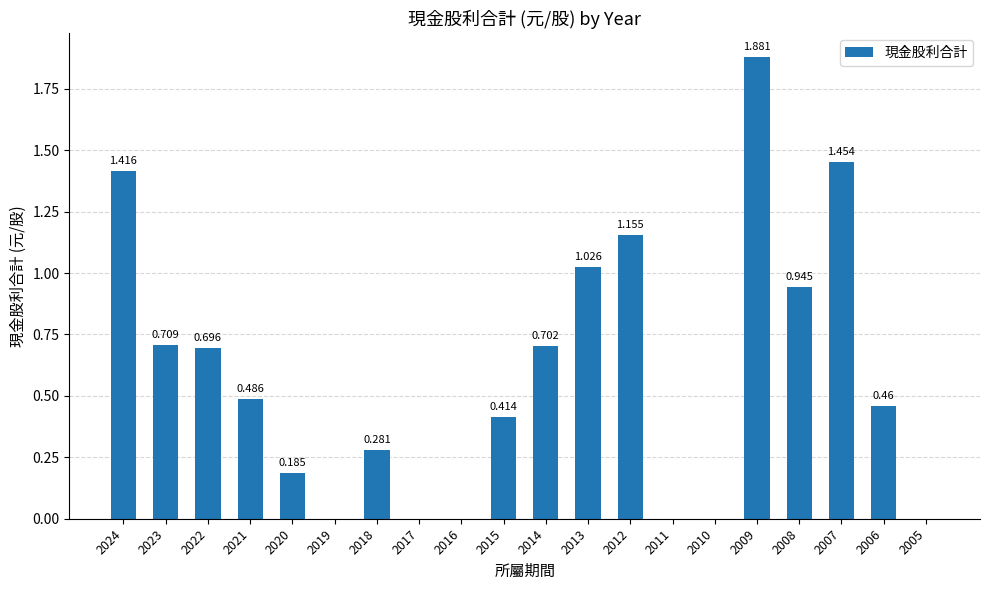

How many values exceed 0?

14